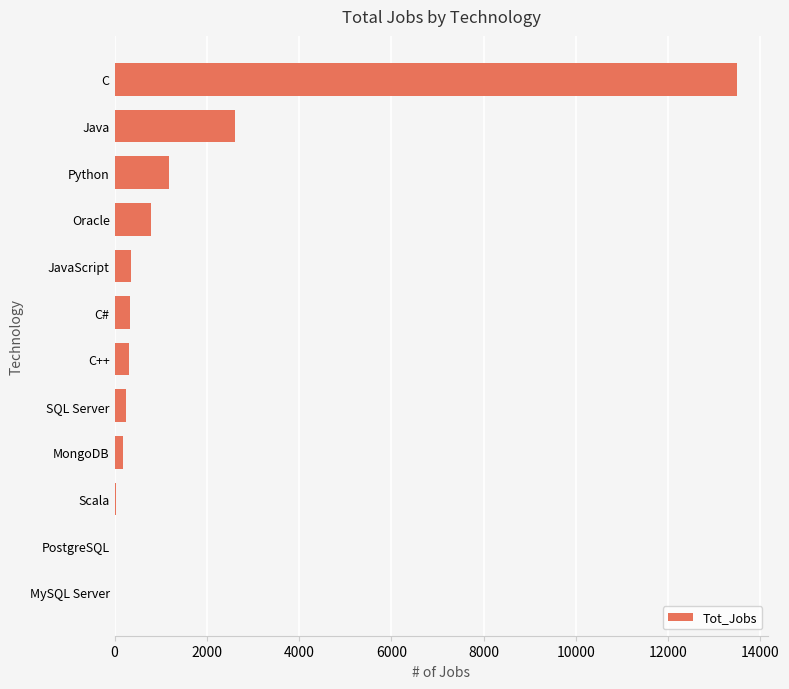

True or false: the data shows 542 at Java.

False